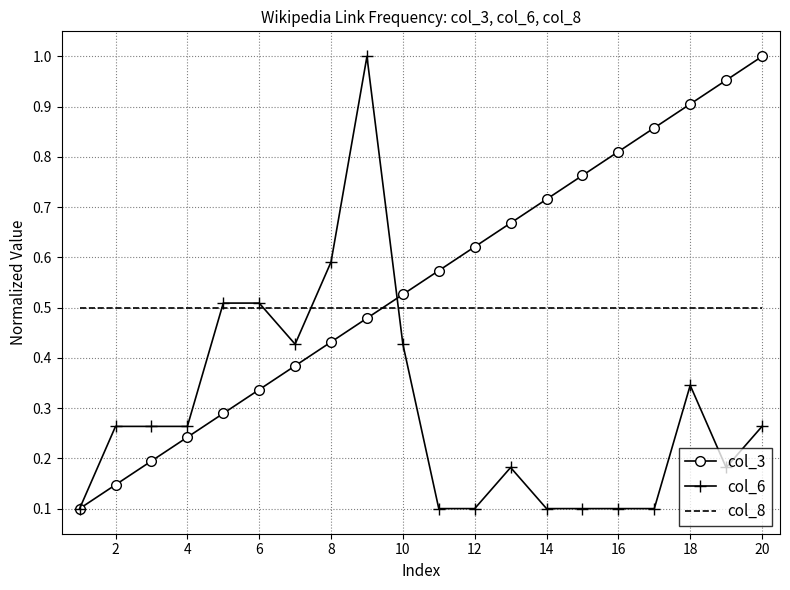

True or false: col_8 and col_6 intersect in this chart.

True